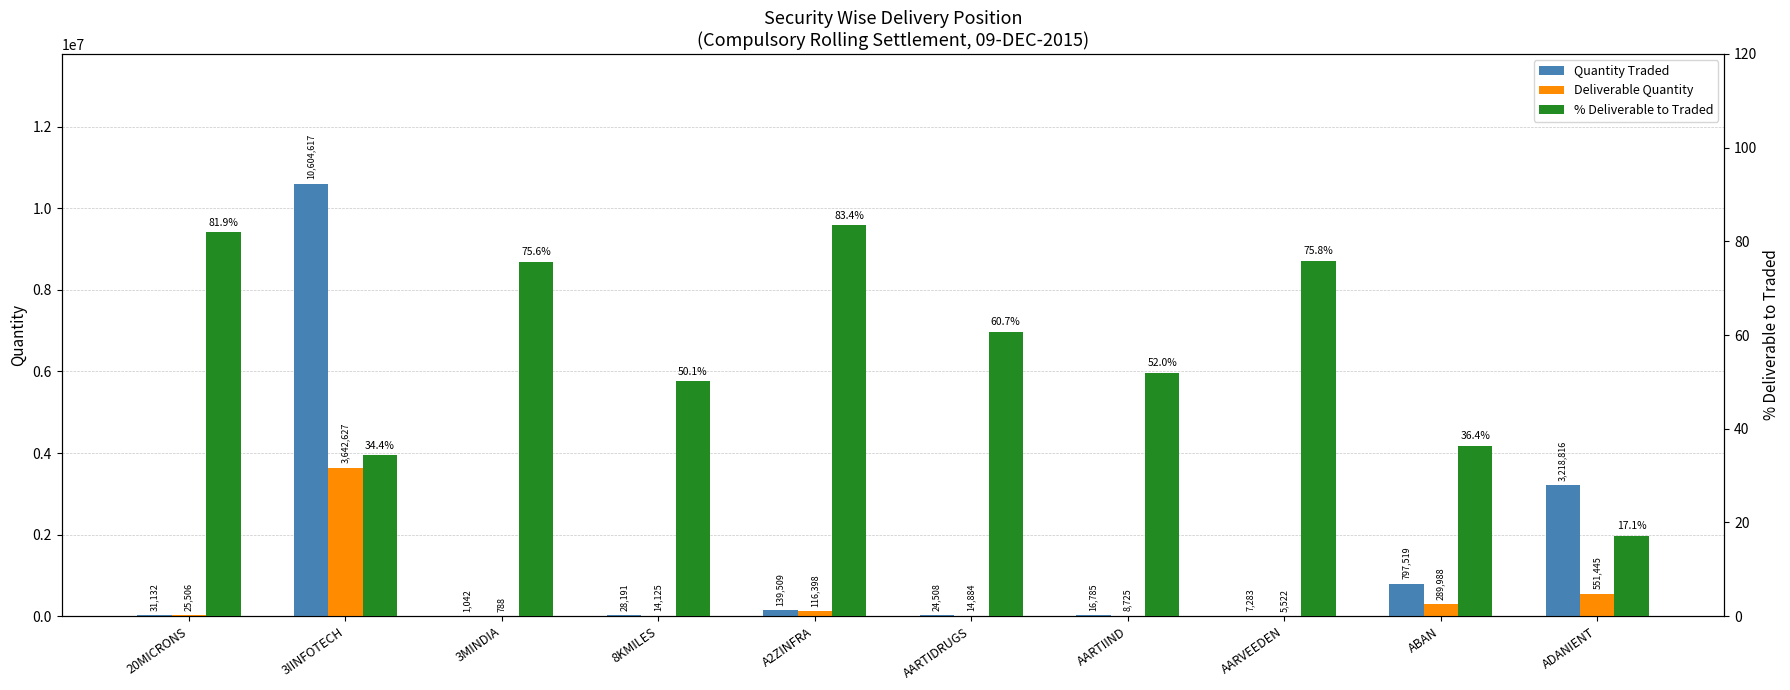

Which category has the highest value in the % Deliverable to Traded series?

A2ZINFRA